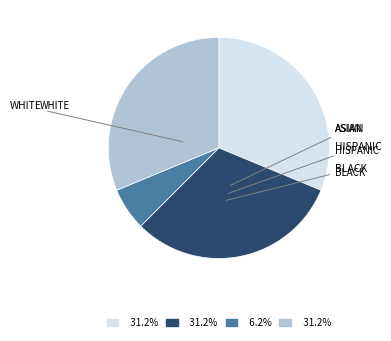

Is there a majority slice in this chart?

No